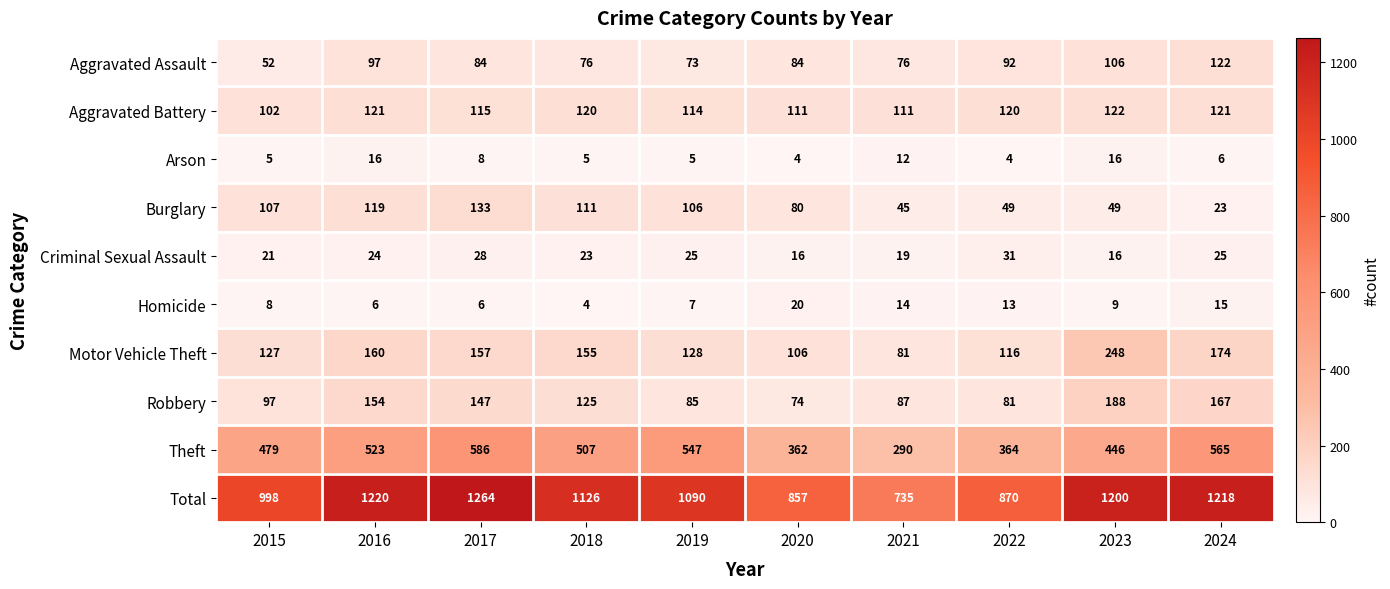

At how many categories does at least one series exceed 645?

10